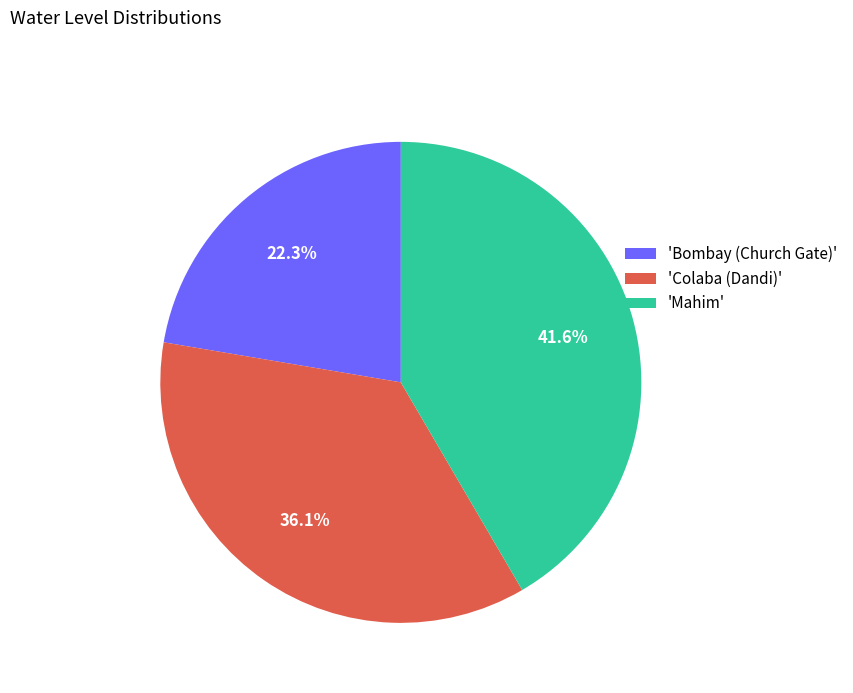

Count the number of slices in the pie.

3